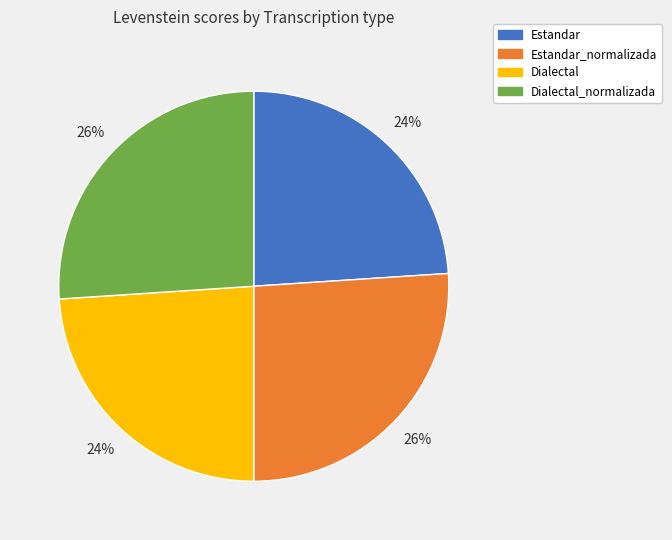

The Estandar_normalizada slice represents 26% of the pie. True or false?

True